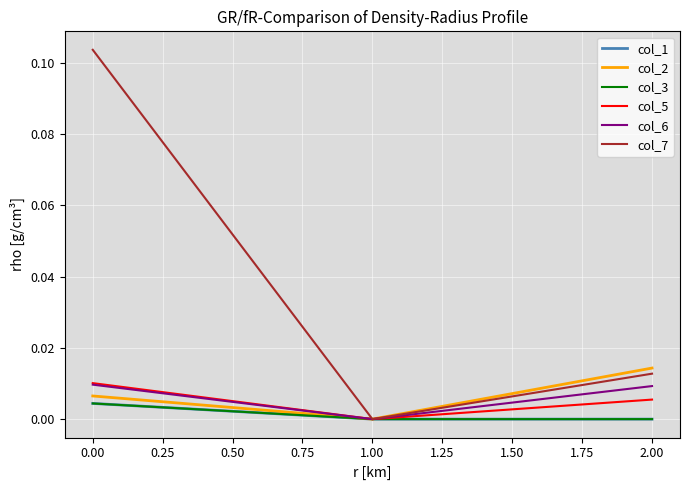

Which series has the largest total across all categories?

col_7